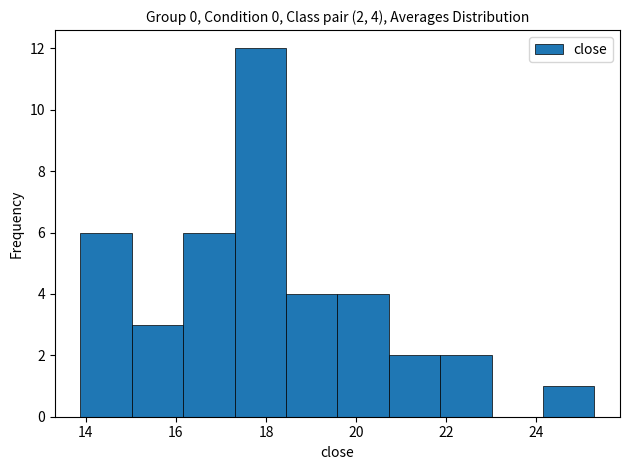

Over which range of the x-axis is the bar tallest?

17.4 to 18.4